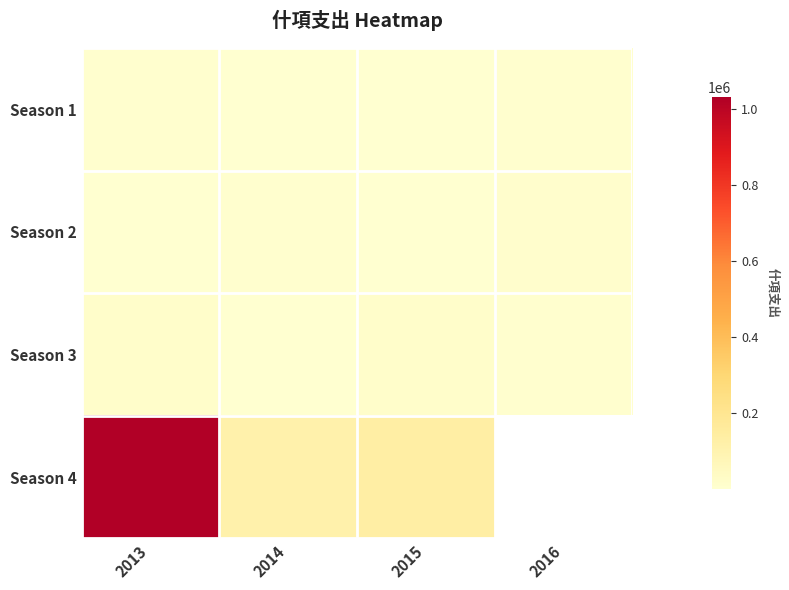

Which category has the lowest value across all series?

2014